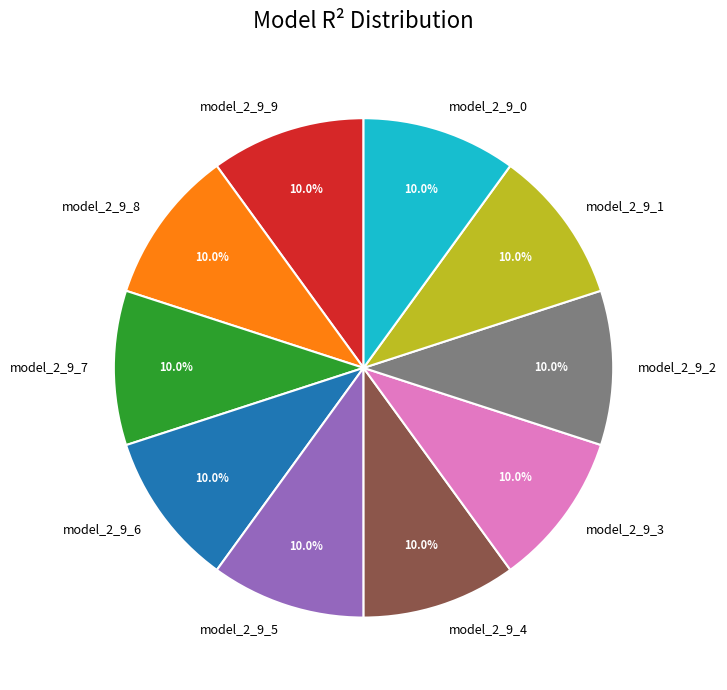

Combined, do model_2_9_0 and model_2_9_5 account for over 50%?

No